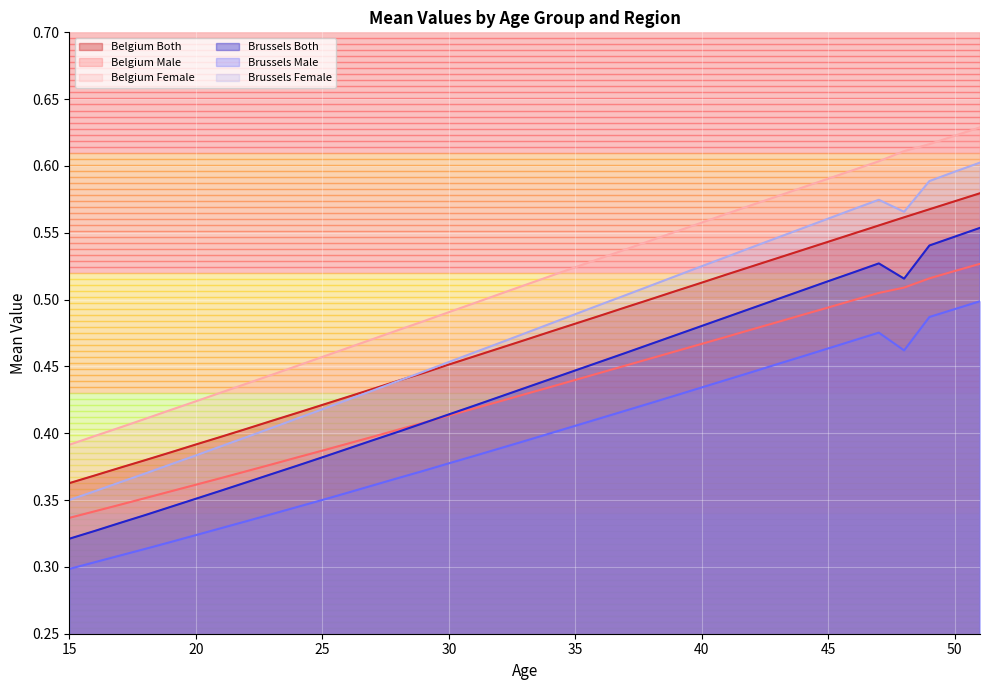

At which category is the sum across all series the highest?

51